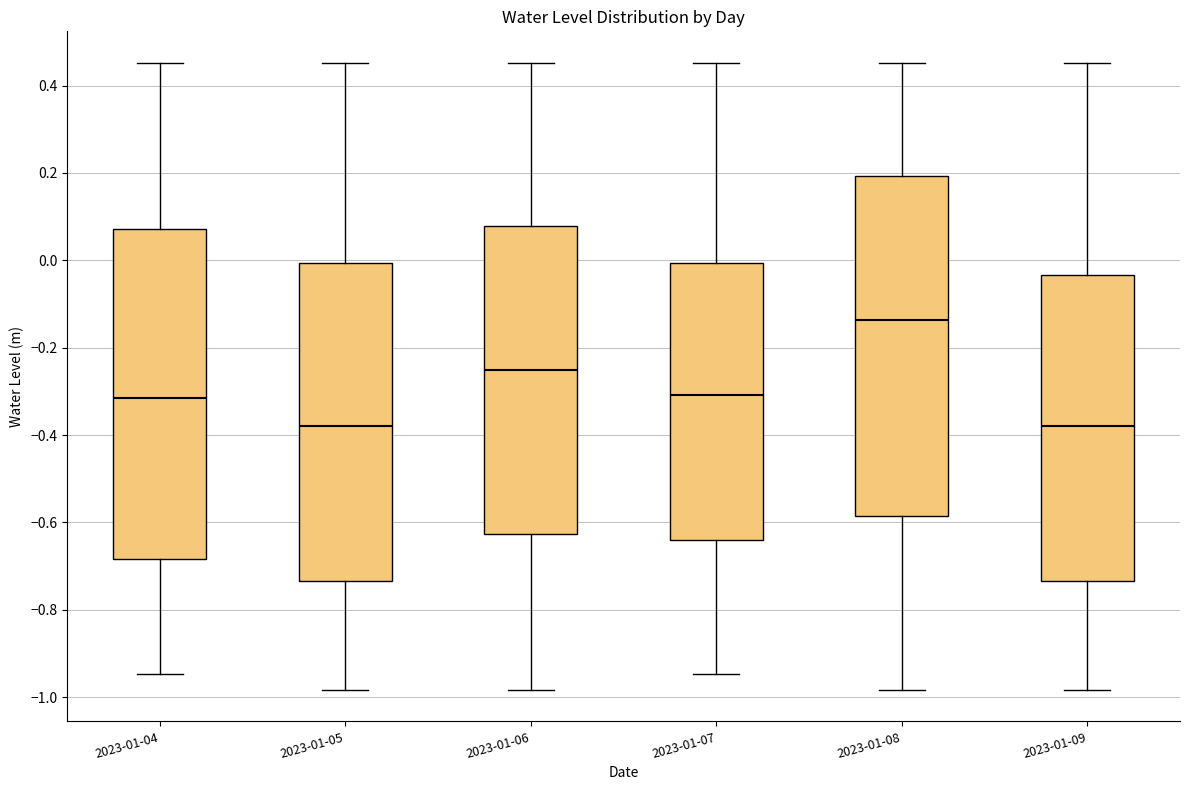

Reading left to right, read every box against the y-axis: the position of its median line, the range the box covers, and the ends of its whiskers. The values are not printed on the chart, so give them approximately, as read against the axis.

2023-01-04: median -0.32, box -0.68 to 0.08, whiskers -0.94 to 0.46
2023-01-05: median -0.38, box -0.74 to 0.00, whiskers -0.98 to 0.46
2023-01-06: median -0.26, box -0.62 to 0.08, whiskers -0.98 to 0.46
2023-01-07: median -0.30, box -0.64 to 0.00, whiskers -0.94 to 0.46
2023-01-08: median -0.14, box -0.58 to 0.20, whiskers -0.98 to 0.46
2023-01-09: median -0.38, box -0.74 to -0.04, whiskers -0.98 to 0.46